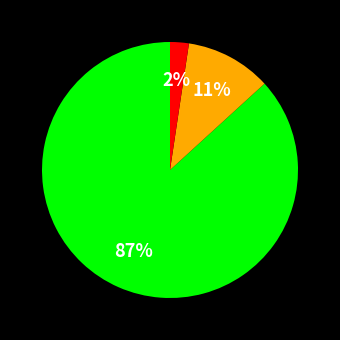

To the nearest percent, what is the average slice percentage?

33%